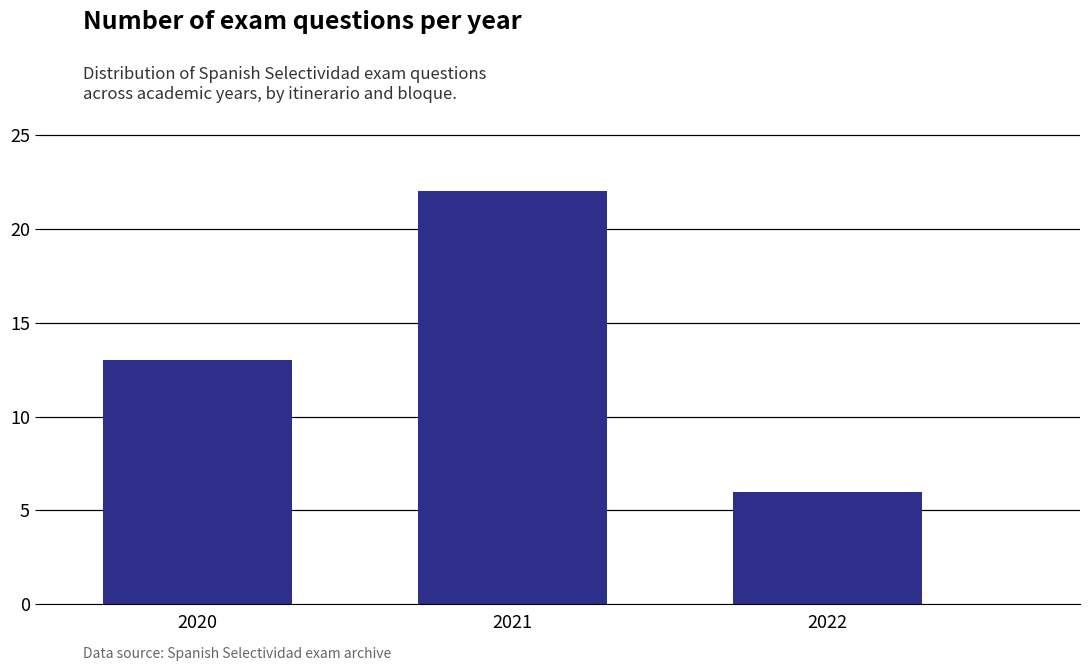

Reading left to right, extract all data points from this chart.

2020=13	2021=22	2022=6